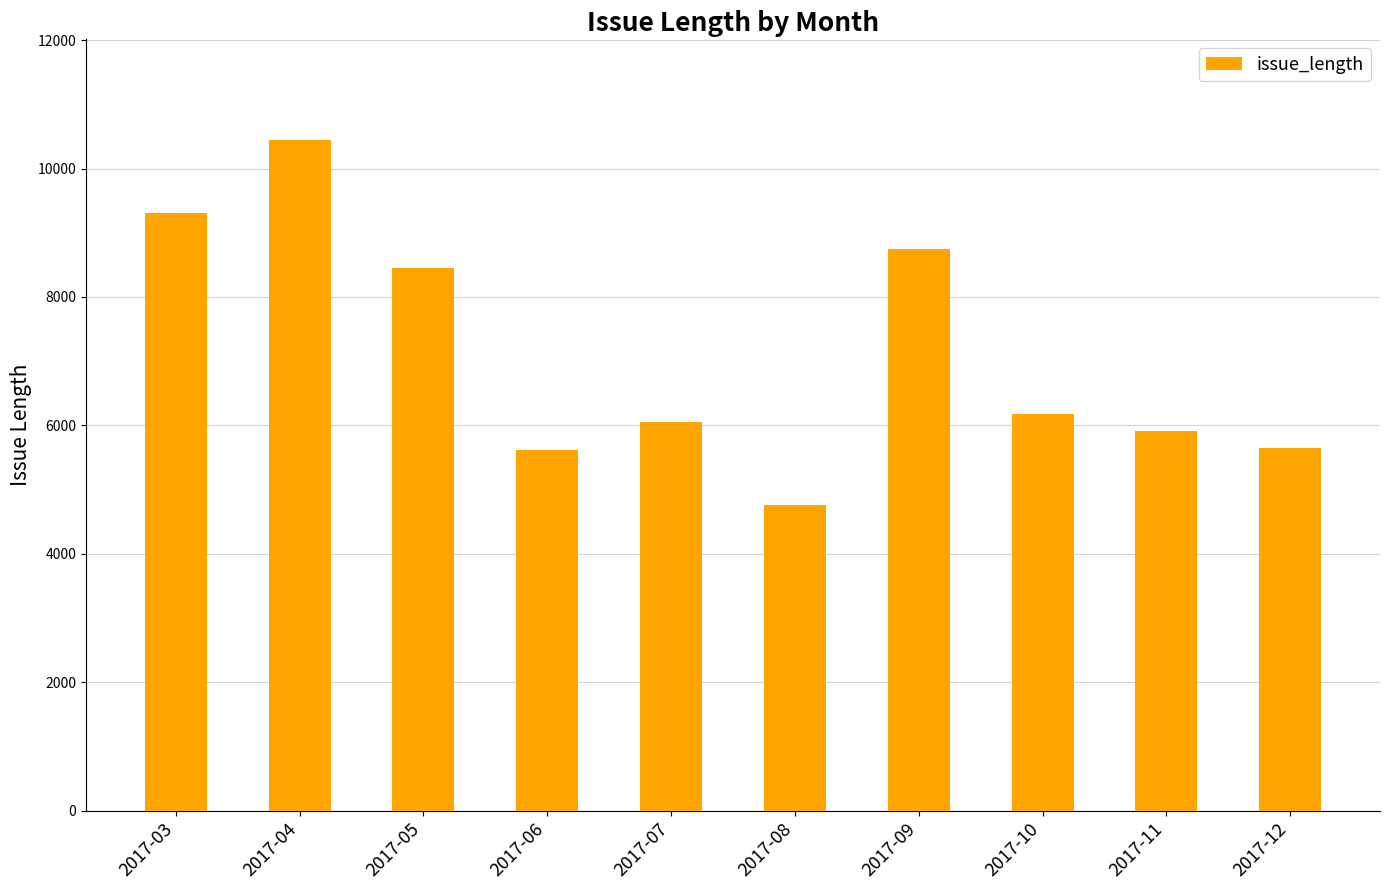

The value at 2017-05 is 13392. True or false?

False